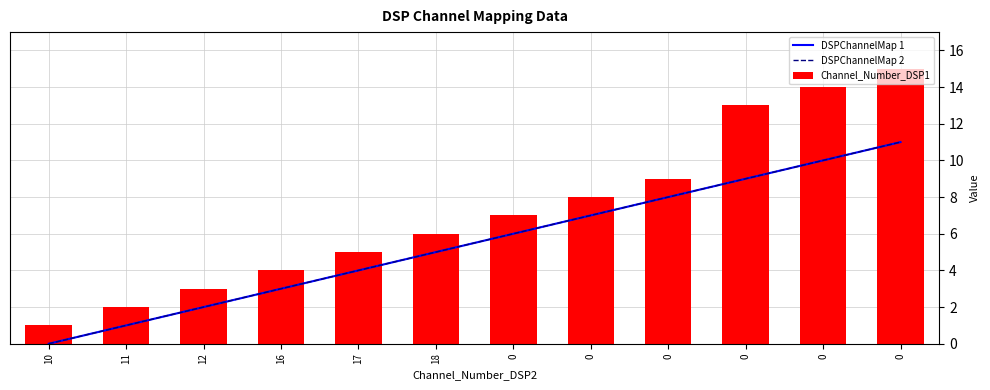

Is the value of DSPChannelMap 2 at 0 greater than the value of Channel_Number_DSP1 at 0?

No